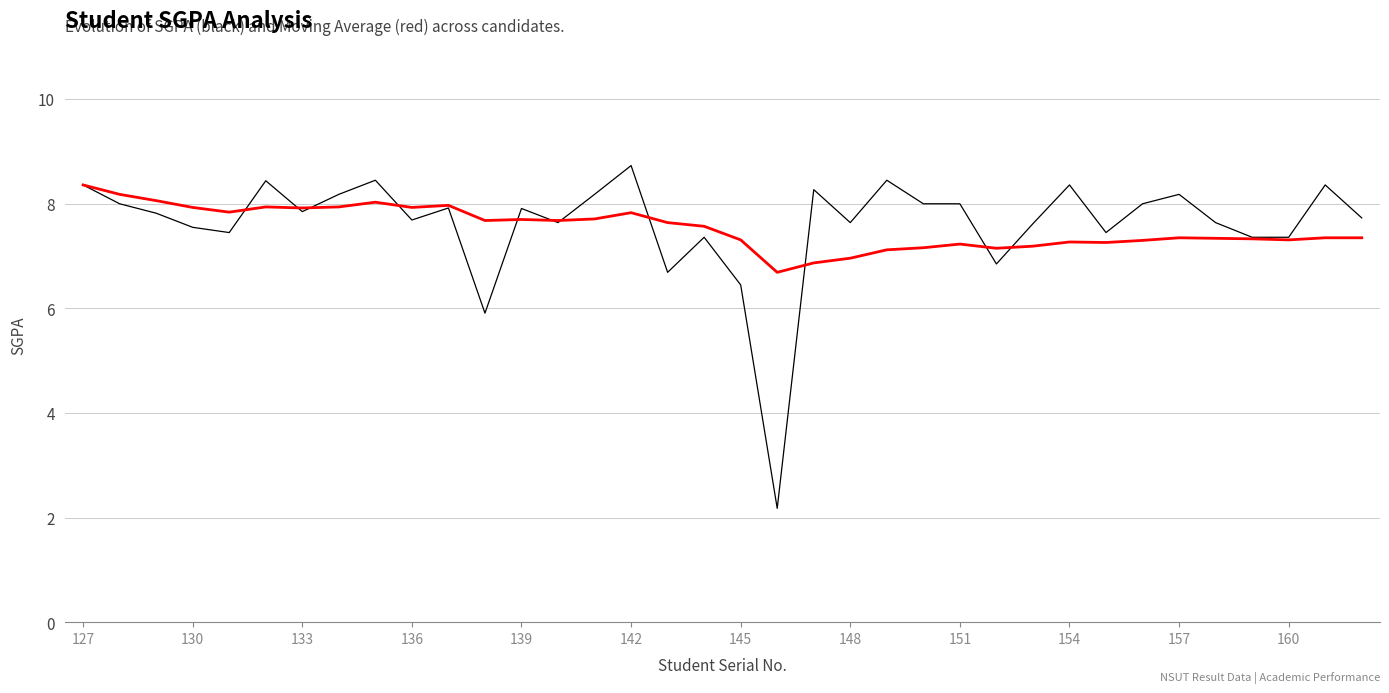

What is the maximum value shown in the chart?

8.7